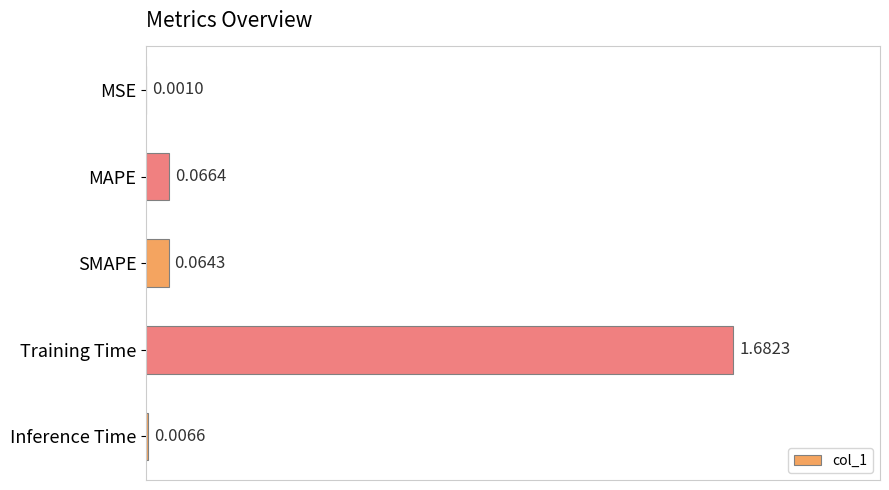

Which label corresponds to the largest value in the chart?

Training Time